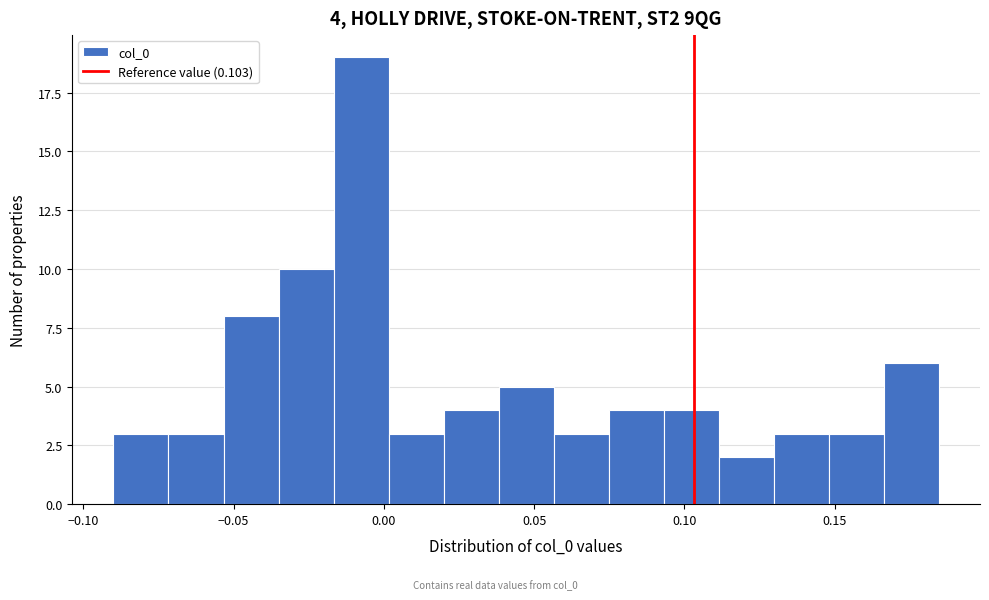

Read against the x-axis, roughly where is the centre of the tallest bar?

-0.010